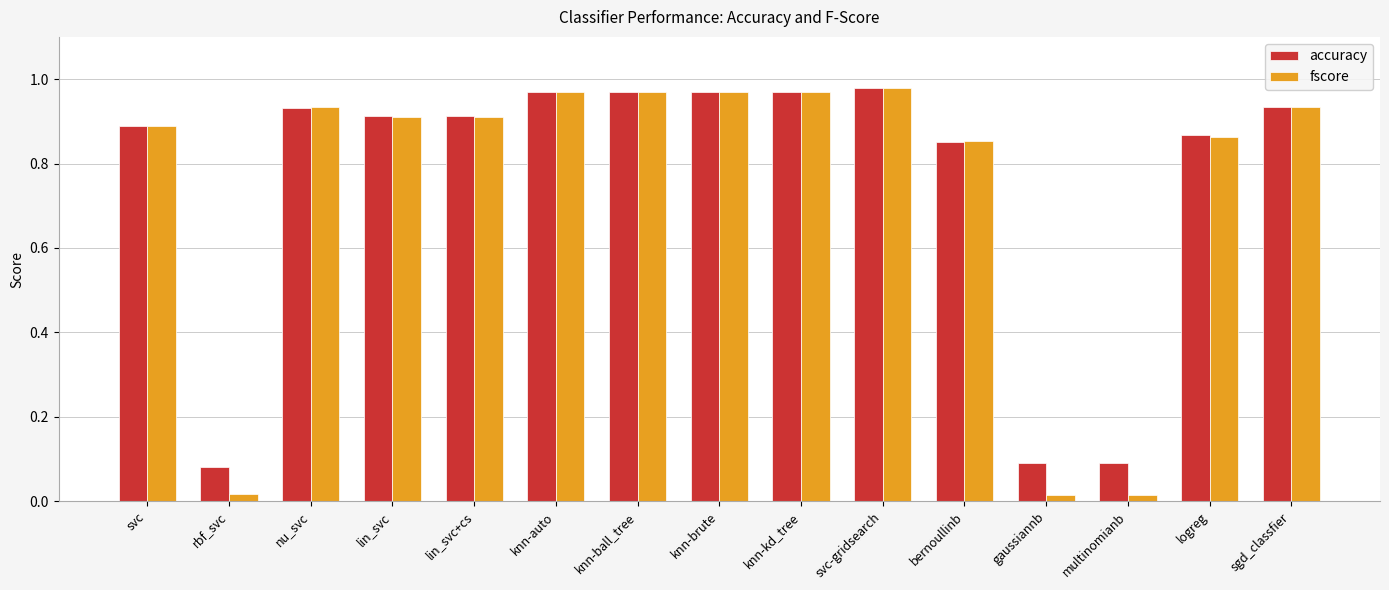

At how many categories does at least one series exceed 0?

15